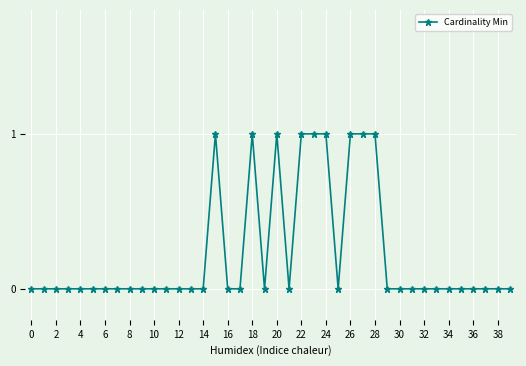

What is the sum of all values?

9